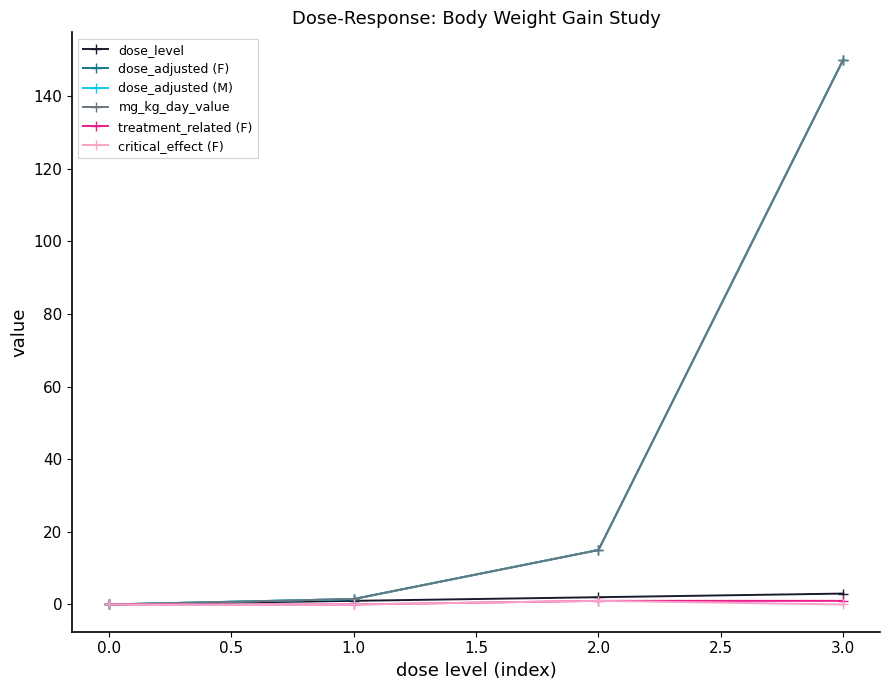

True or false: mg_kg_day_value and dose_adjusted (F) intersect in this chart.

False